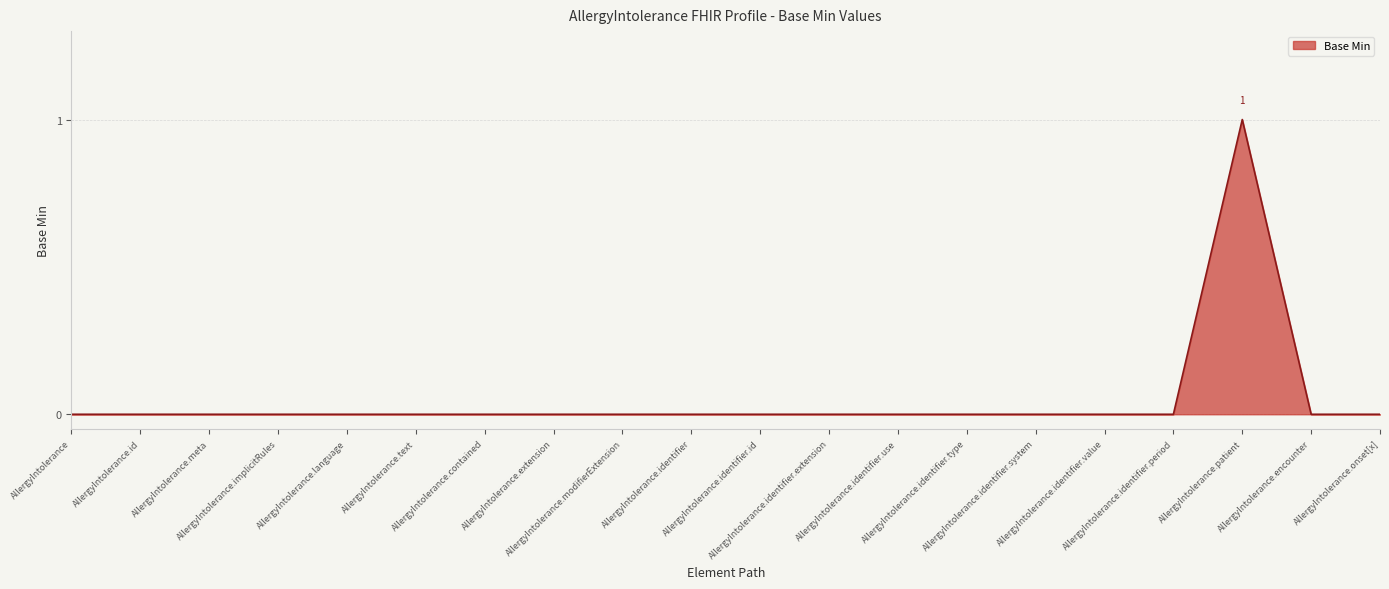

The chart shows a value of -1 at AllergyIntolerance.meta. True or false?

False